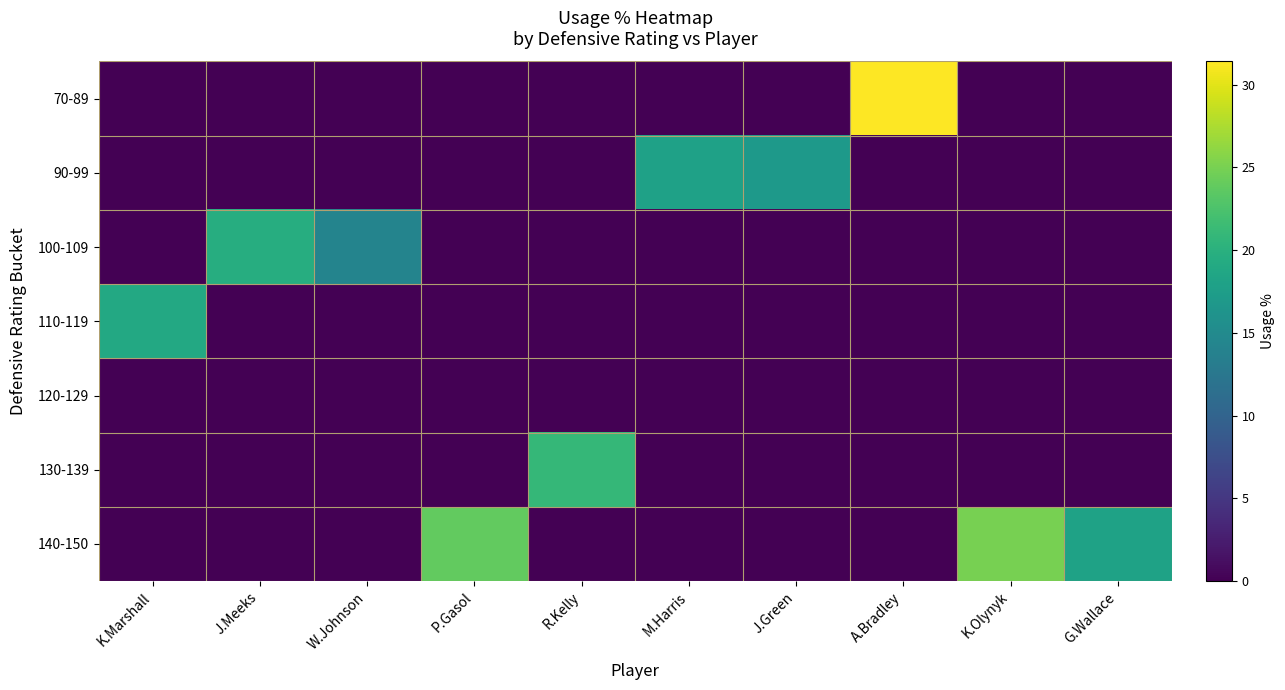

Which series changed the most between W.Johnson and P.Gasol?

140-150